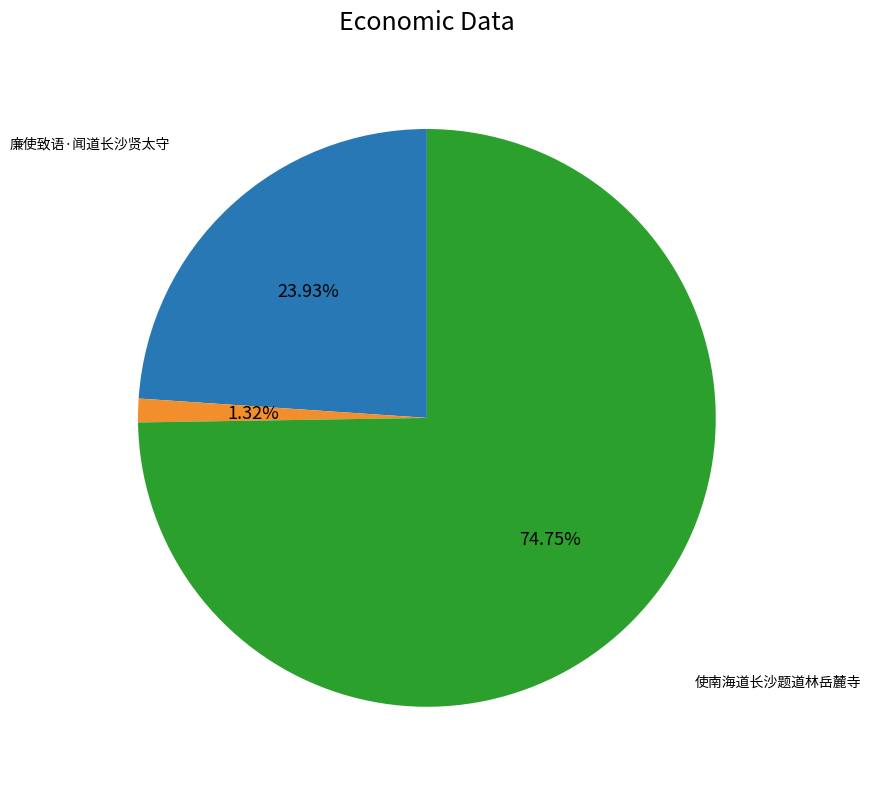

To the nearest percent, what is the difference between the largest and smallest slice percentages?

73%